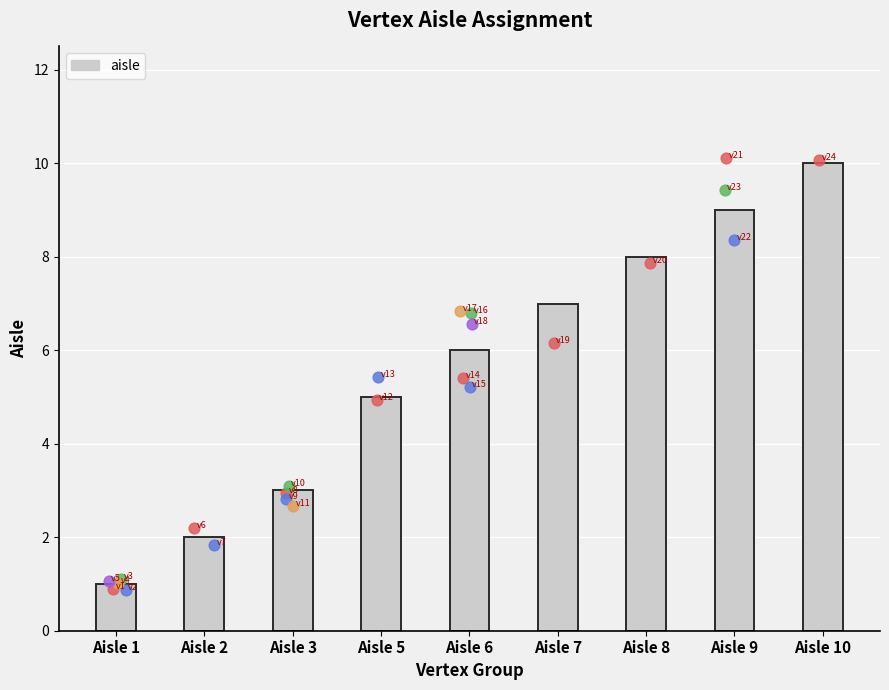

Approximately how many times larger is the value at Aisle 10 compared to Aisle 5?

2.0